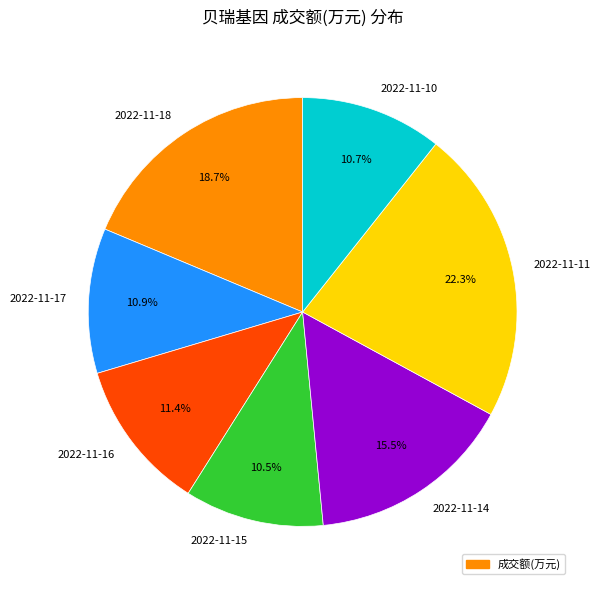

How many slices are in this pie chart?

7